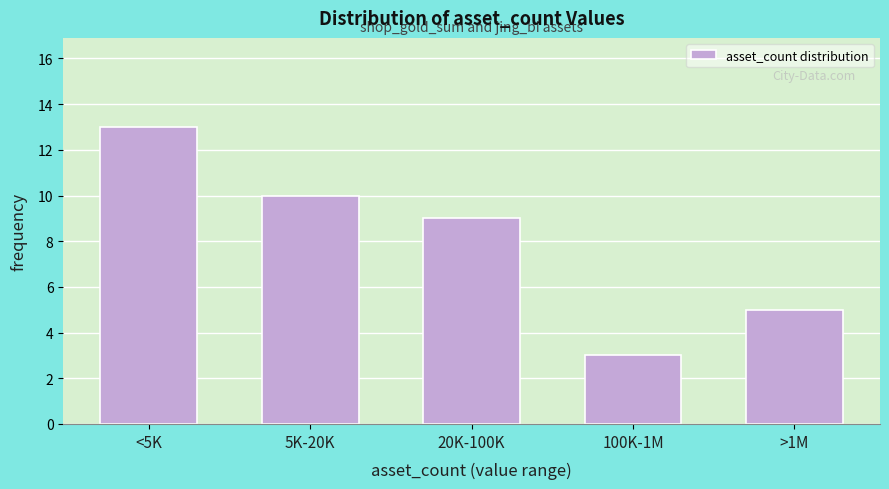

Reading left to right, what are all the values shown in this chart?

<5K=13	5K-20K=10	20K-100K=9	100K-1M=3	>1M=5